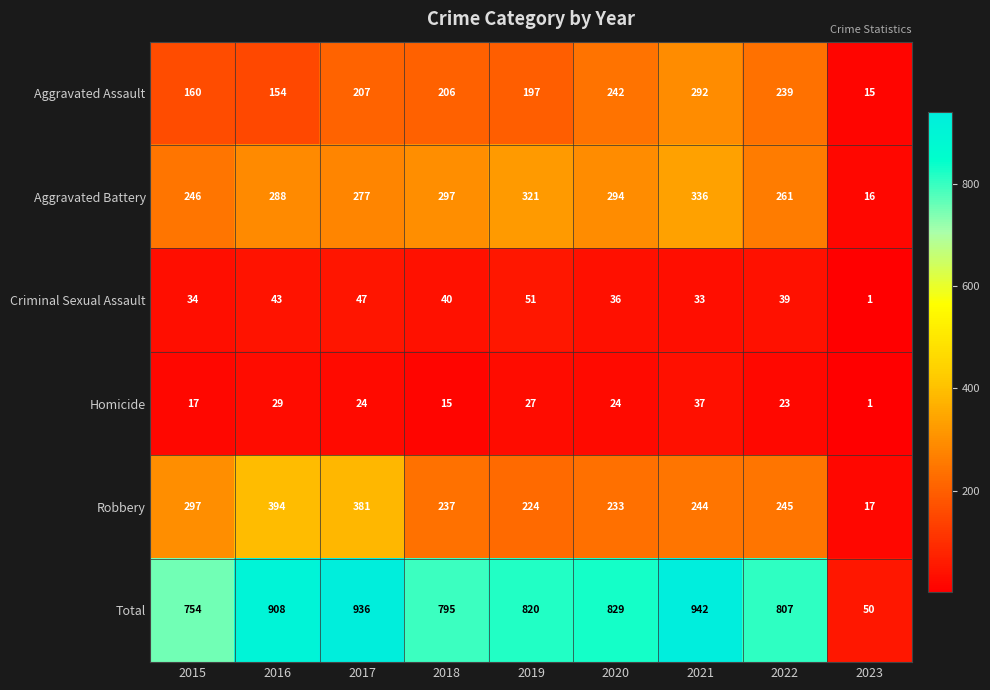

The value of Aggravated Assault at 2016 is 219. True or false?

False